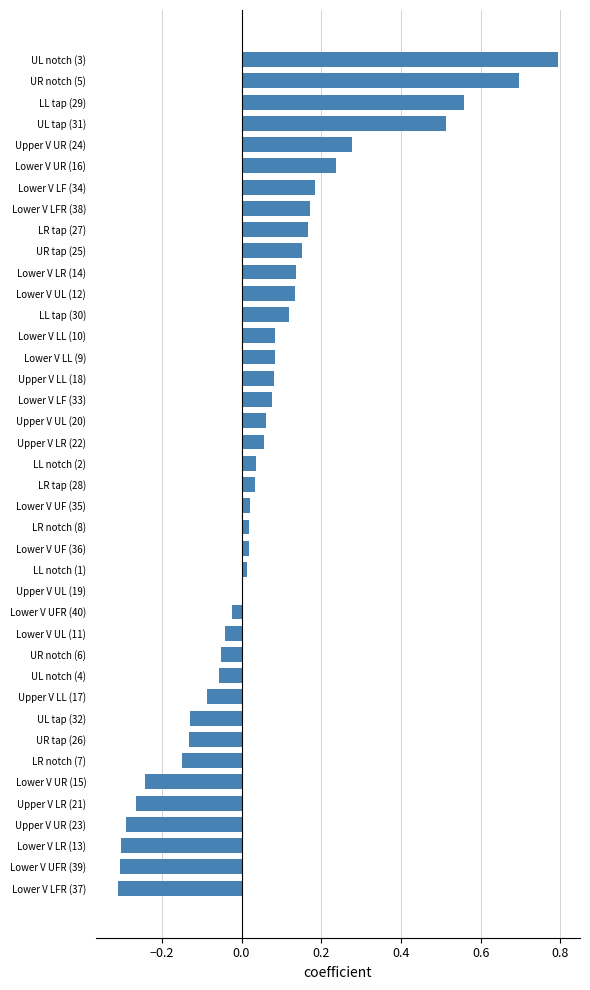

Count the number of data series in this chart.

1